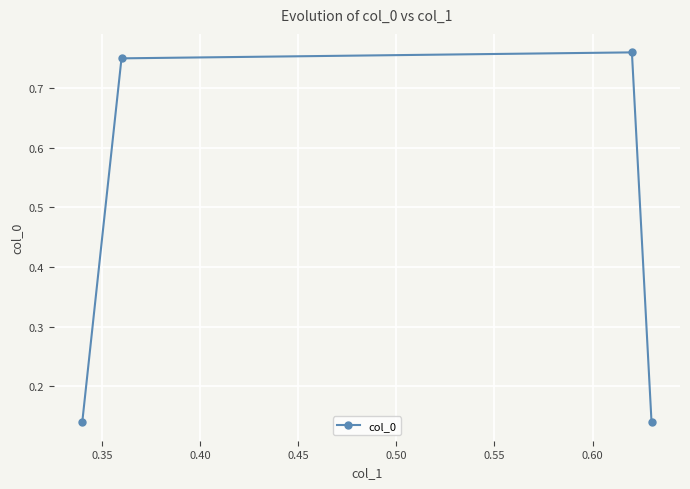

Count the values in the range 0 to 1.

4